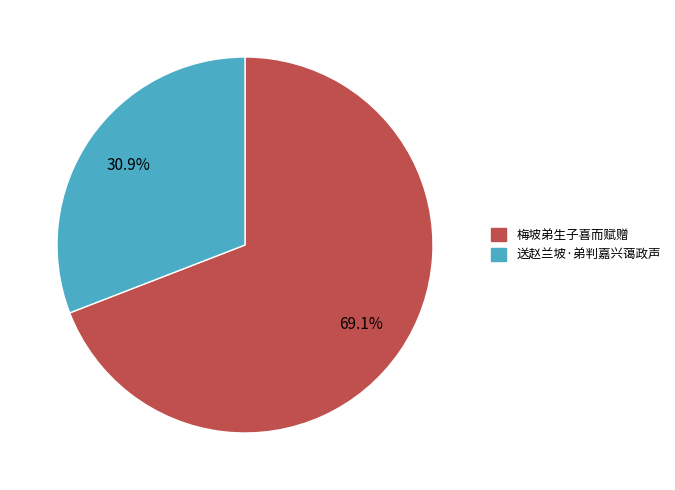

To the nearest percent, what is the combined percentage of 送赵兰坡·弟判嘉兴蔼政声 and 梅坡弟生子喜而赋赠?

100%